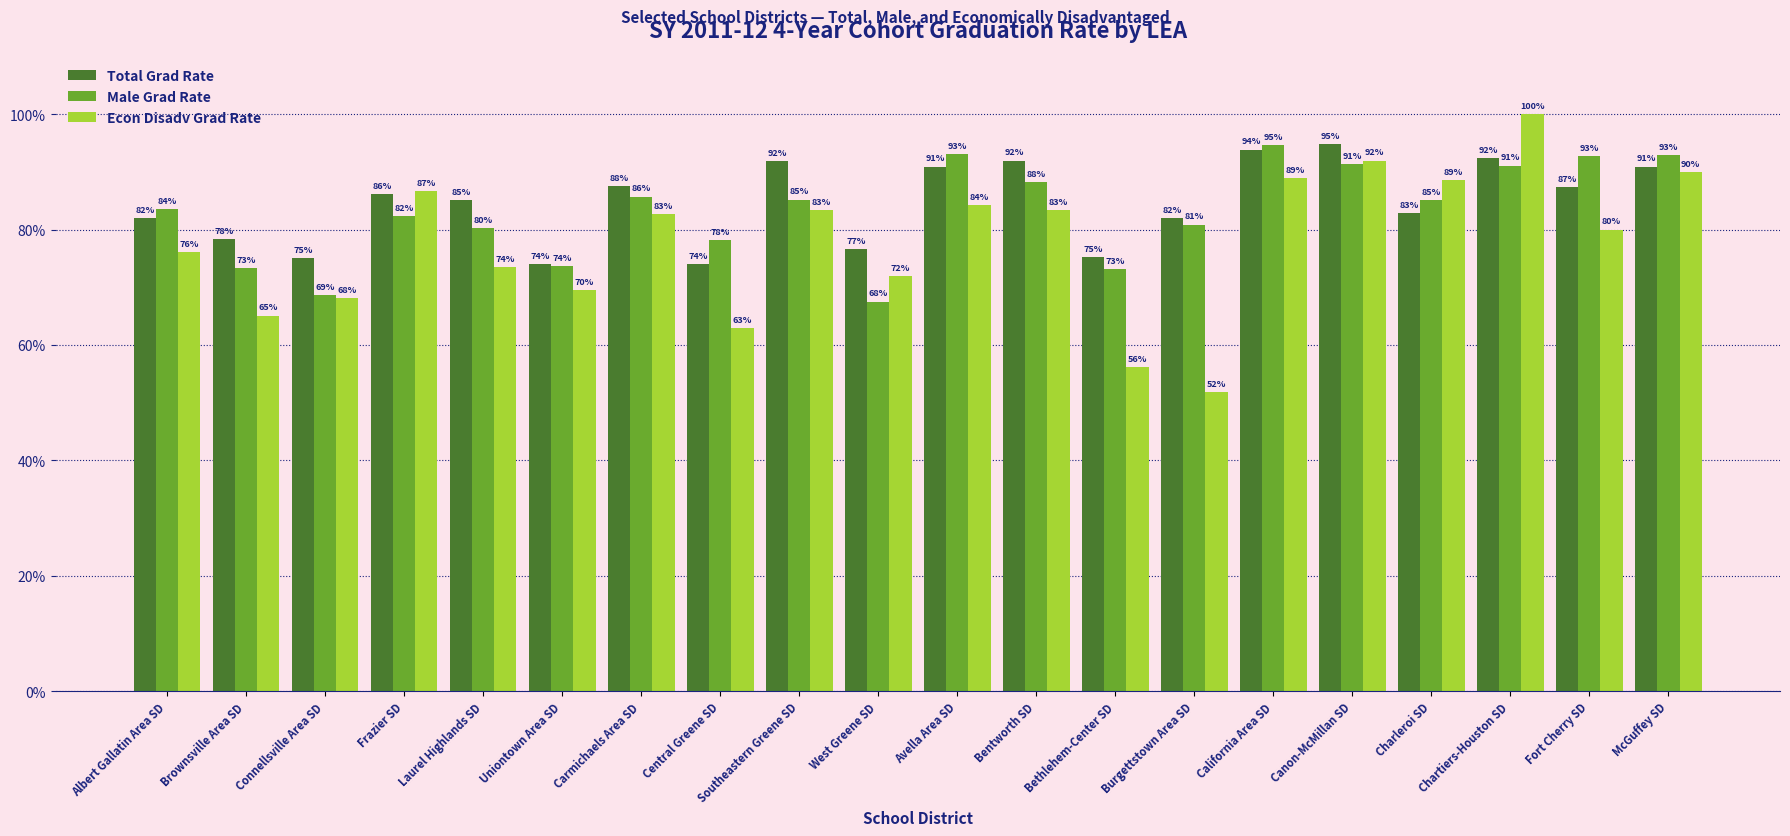

At how many categories does at least one series exceed 0?

20